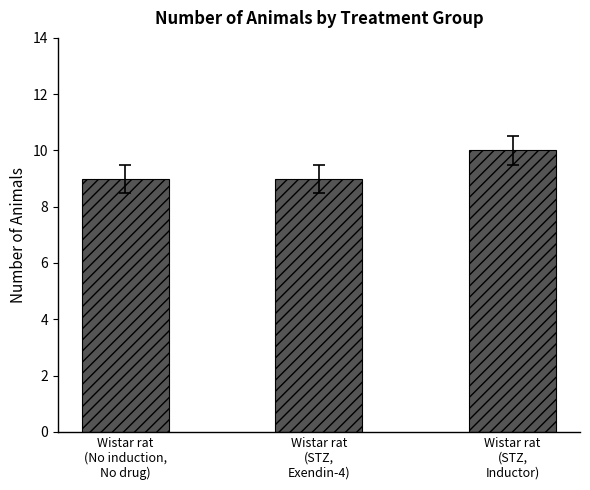

What is the difference between the maximum and minimum values?

1